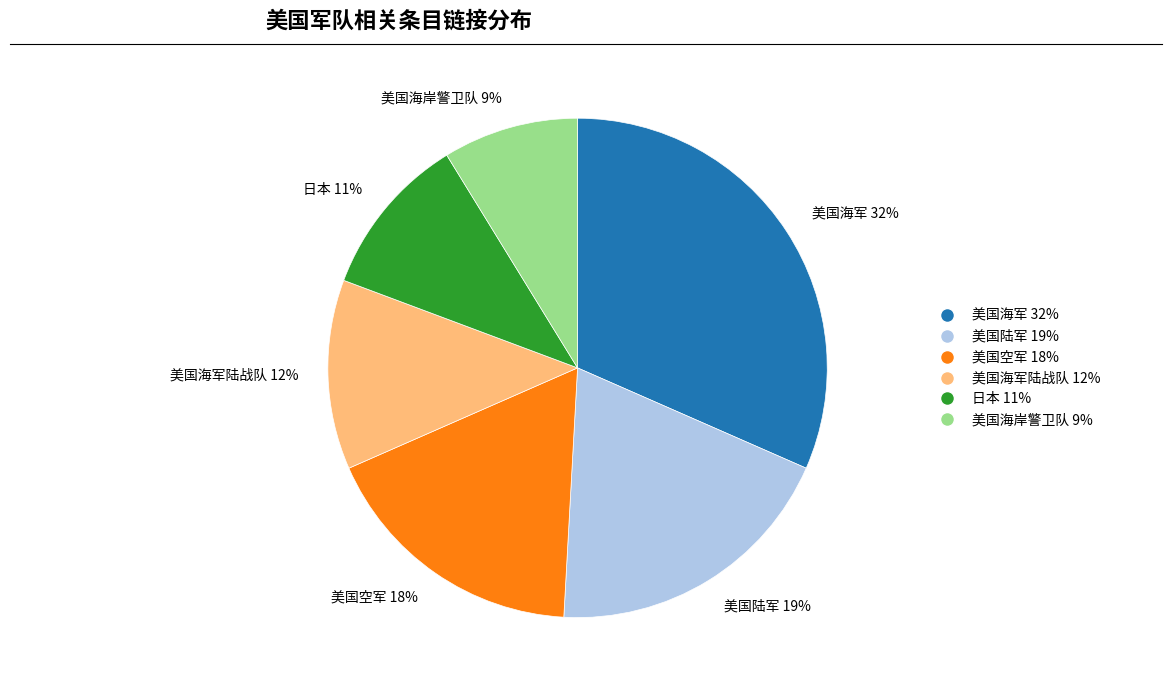

Between 美国海军陆战队 12% and 美国空军 18%, which is larger?

美国空军 18%